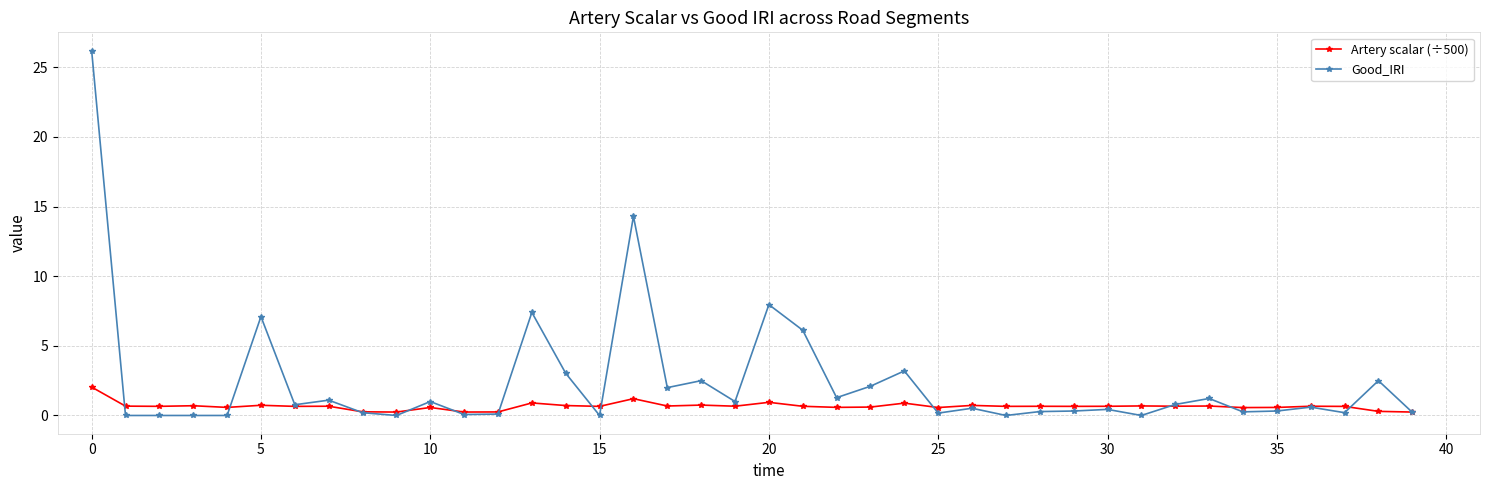

What is the value of the Artery scalar (÷500) point at the 22nd from the left?

0.7